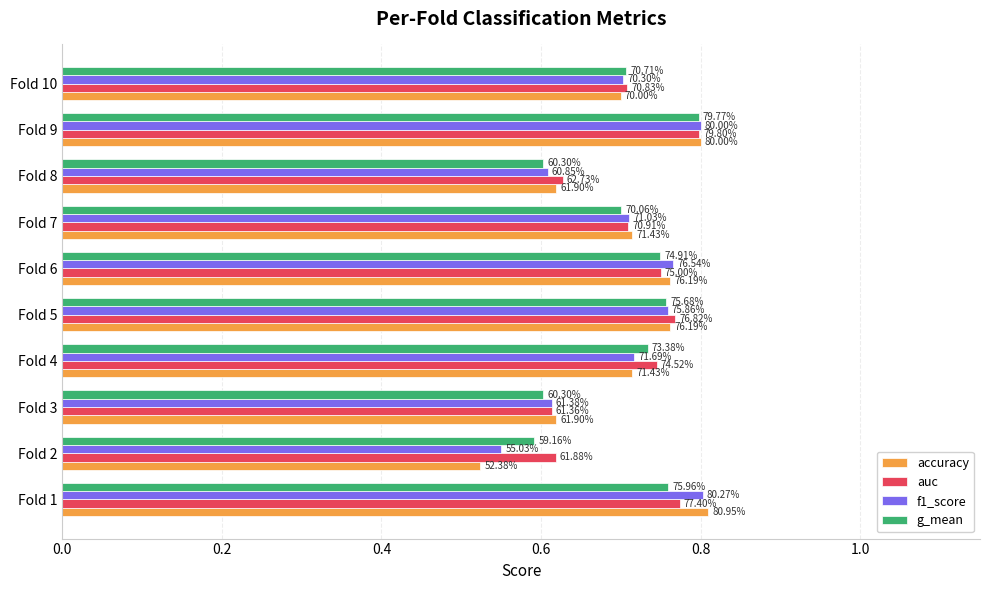

Reading left to right, extract all data points from this chart.

accuracy: 0.8	0.5	0.6	0.7	0.8	0.8	0.7	0.6	0.8	0.7
auc: 0.8	0.6	0.6	0.7	0.8	0.8	0.7	0.6	0.8	0.7
f1_score: 0.8	0.6	0.6	0.7	0.8	0.8	0.7	0.6	0.8	0.7
g_mean: 0.8	0.6	0.6	0.7	0.8	0.7	0.7	0.6	0.8	0.7